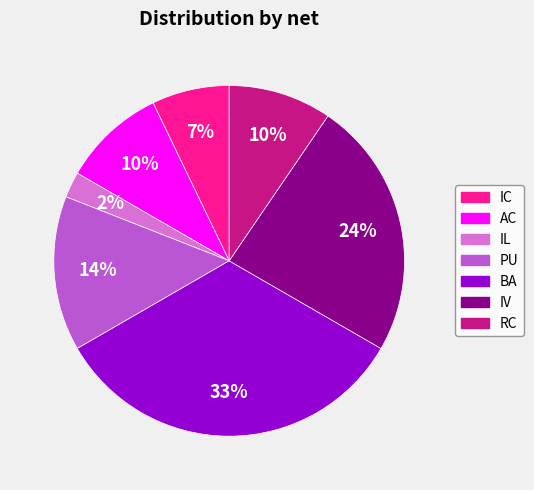

How many slices are in this pie chart?

7